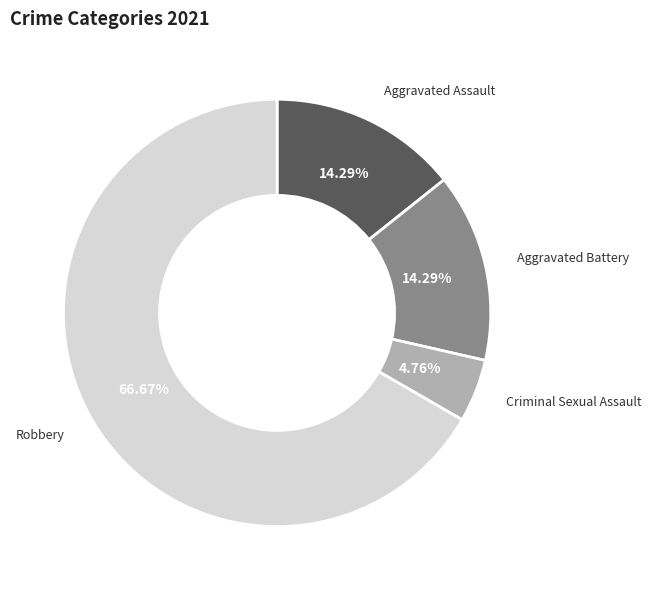

Do Criminal Sexual Assault and Aggravated Battery together represent more than half of the pie?

No